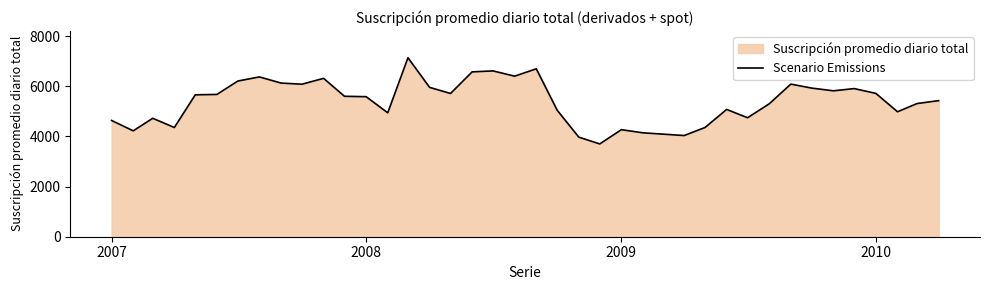

How many values exceed 5602?

19